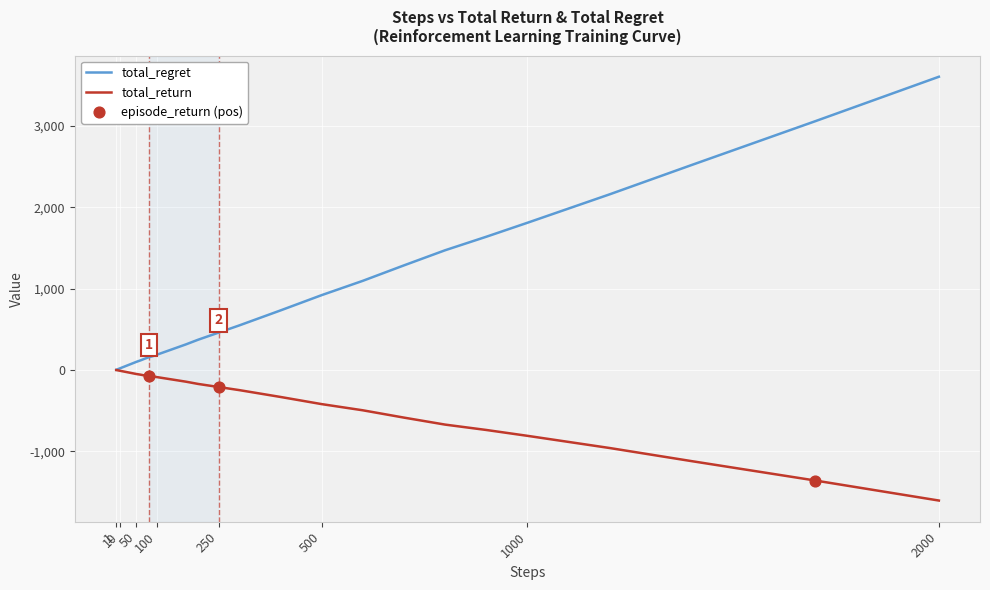

Which series has the widest spread of values?

total_regret